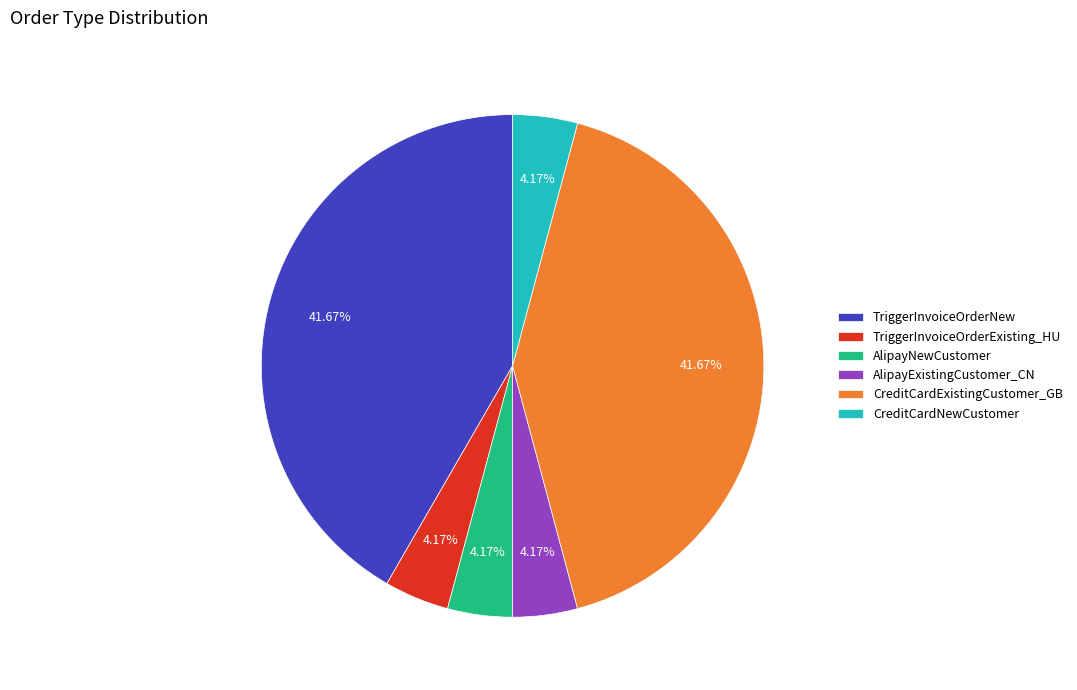

To the nearest percent, what portion does TriggerInvoiceOrderExisting_HU represent?

4%